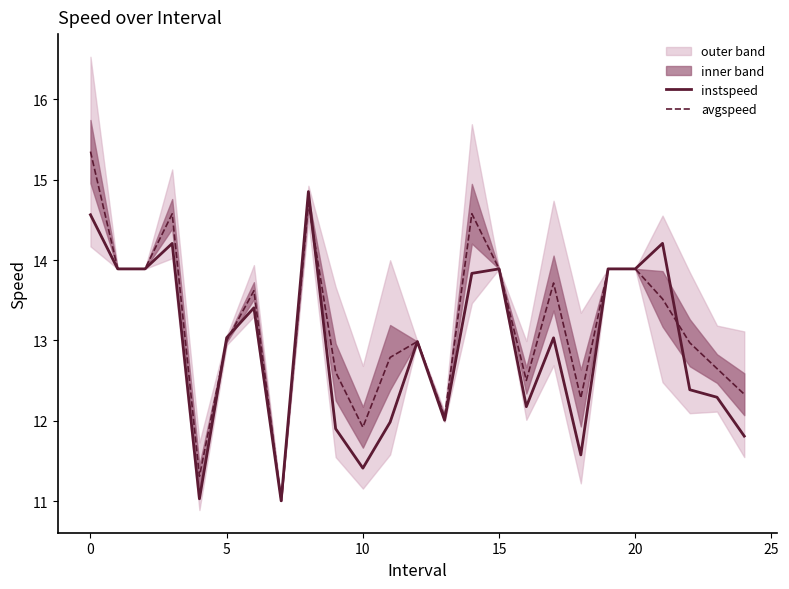

True or false: avgspeed has more than 1 points higher than both neighbors.

True